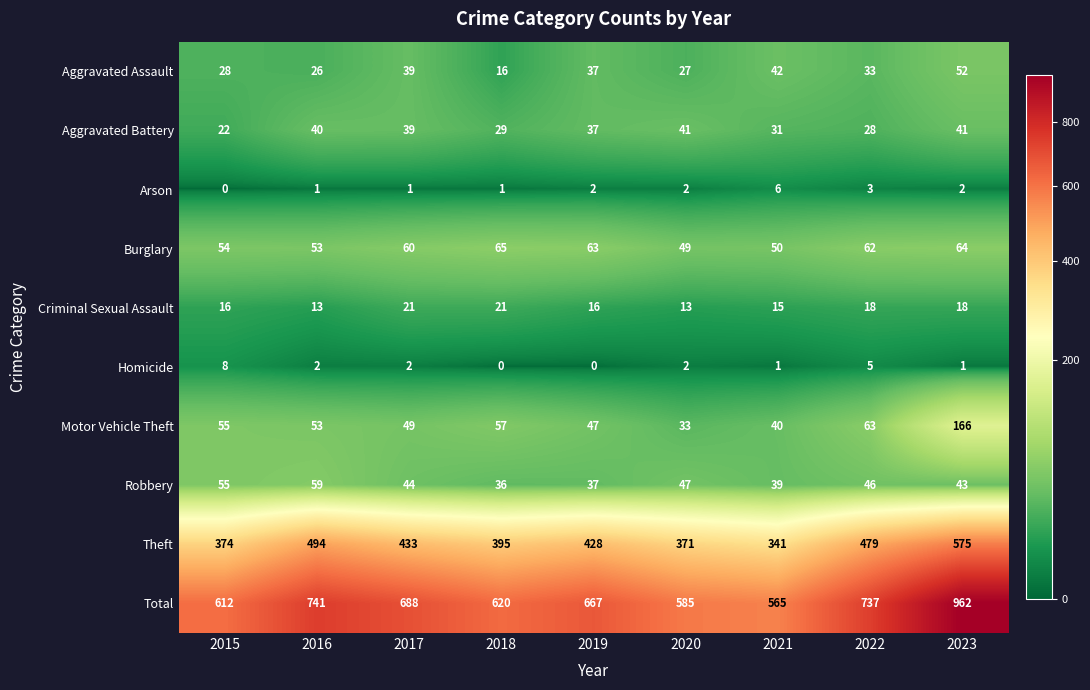

Between 2021 and 2022, which series saw the biggest shift?

Total